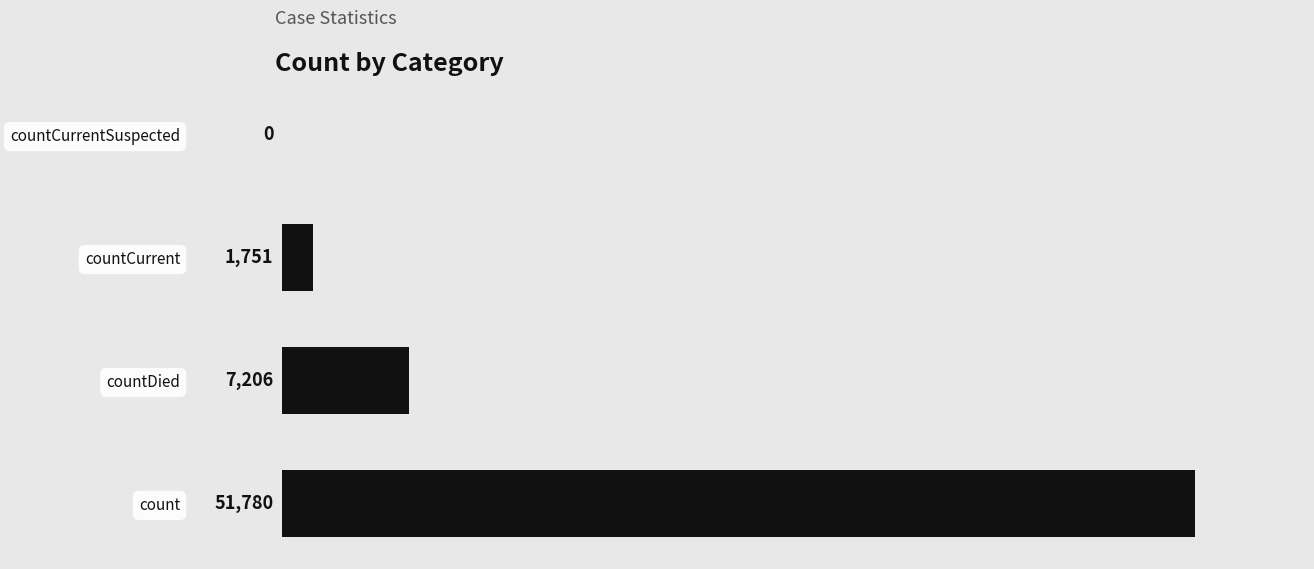

Reading bottom to top, list all the values displayed in this chart.

count=51780	countDied=7206	countCurrent=1751	countCurrentSuspected=0